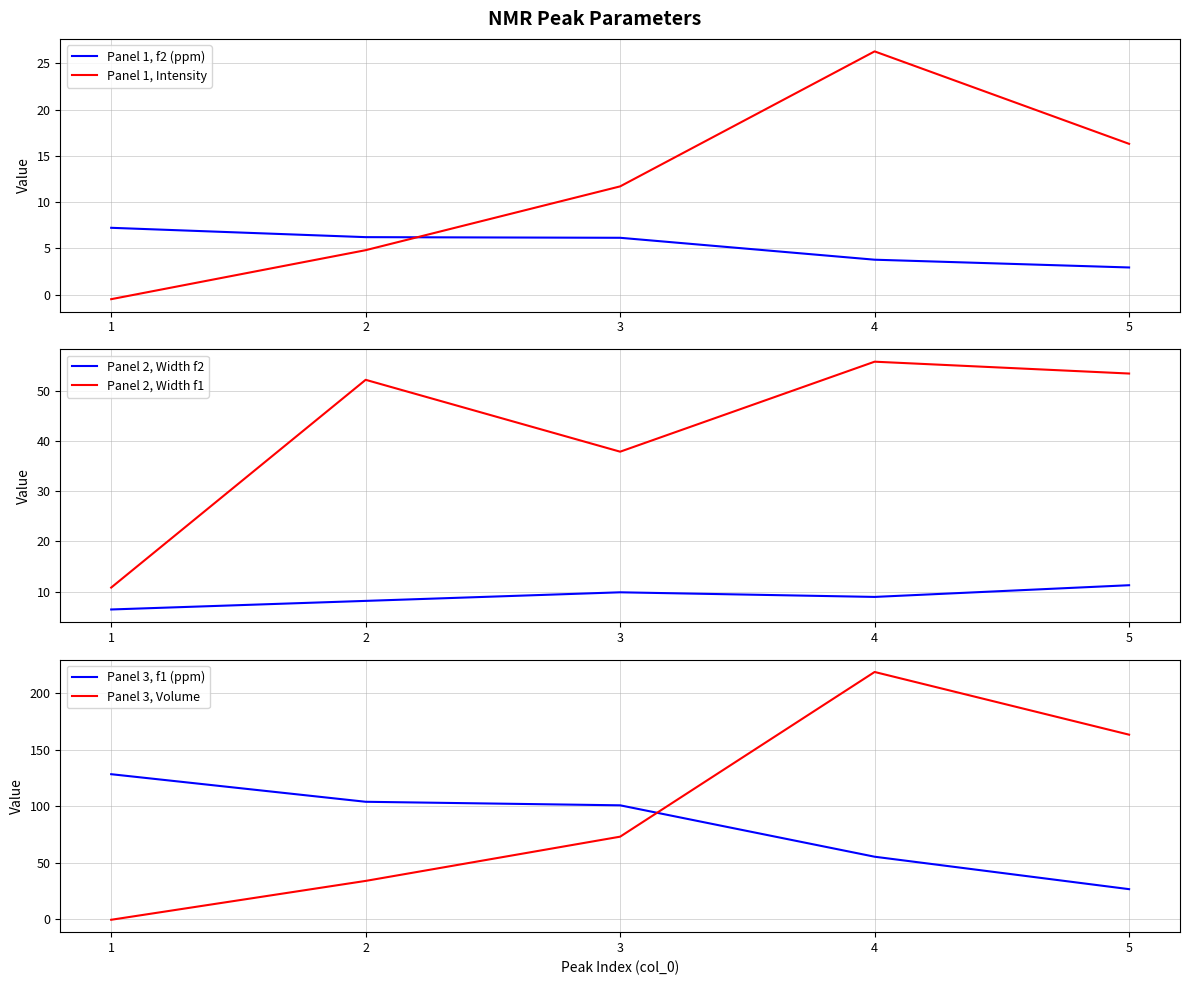

What is the sum of the Panel 2, Width f1 values at 1 and 4?

66.6